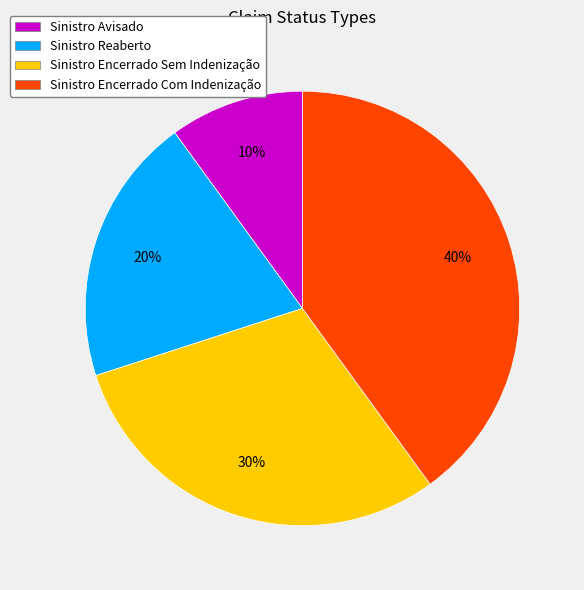

Is there any slice that represents more than half of the pie?

No